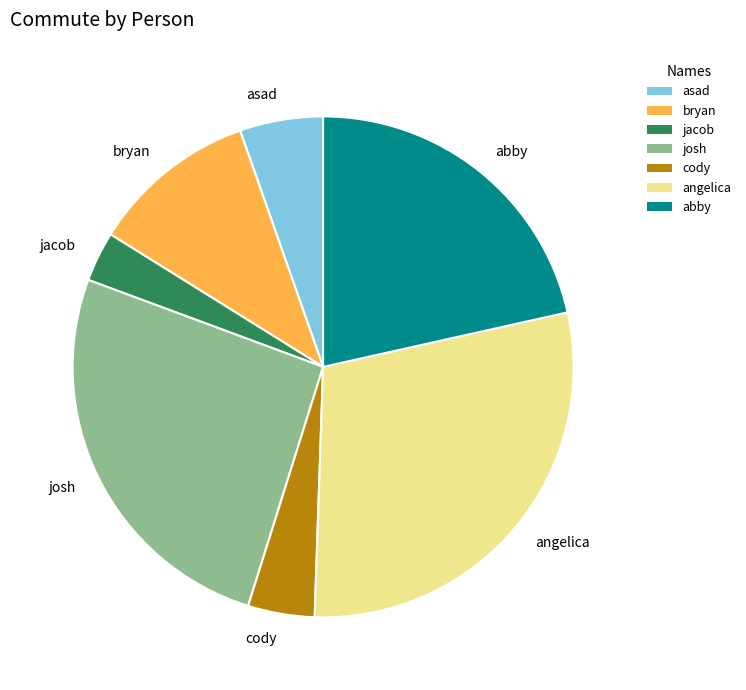

How many segments does this pie chart have?

7